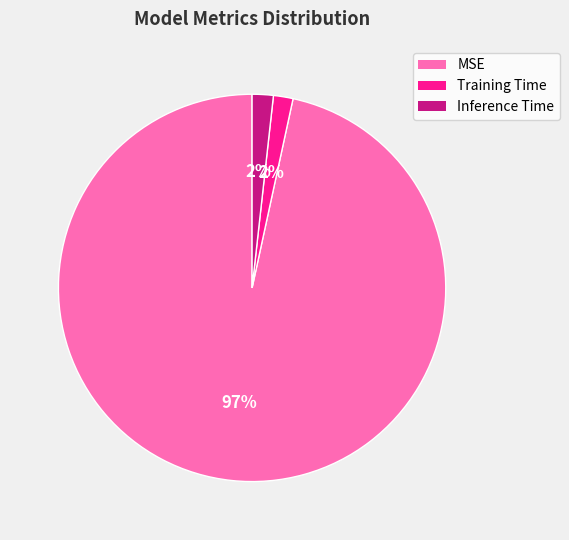

To the nearest percent, what percentage of the pie is Training Time?

2%